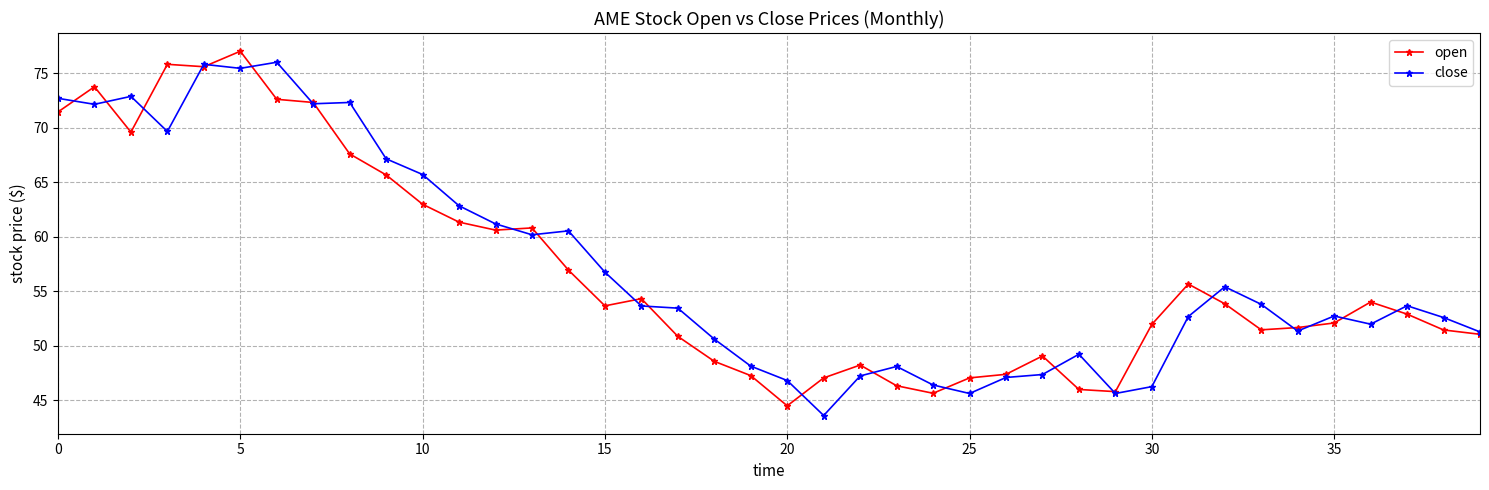

What is the lowest value of the open series?

44.5